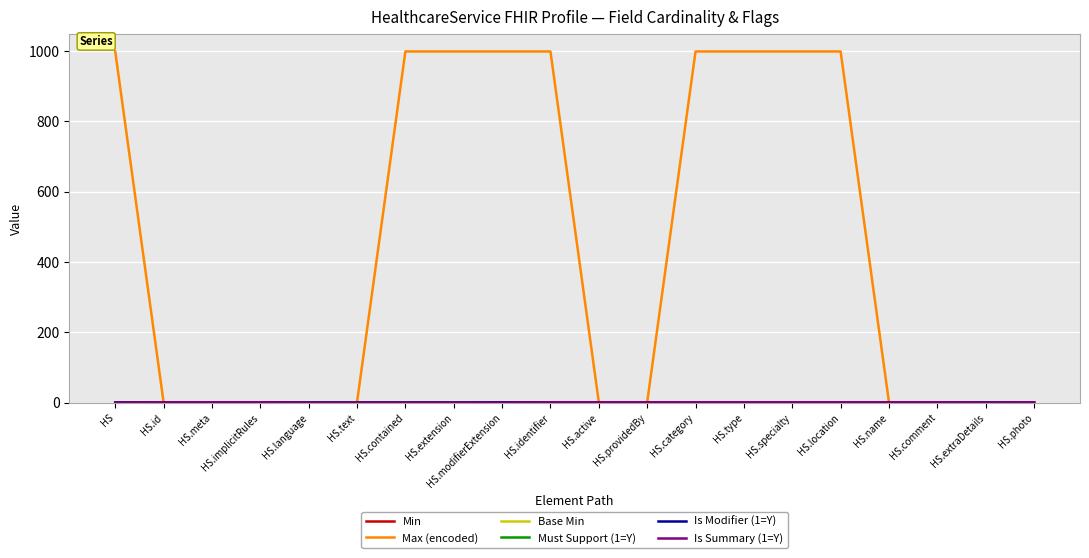

Which series has the largest total across all categories?

Max (encoded)